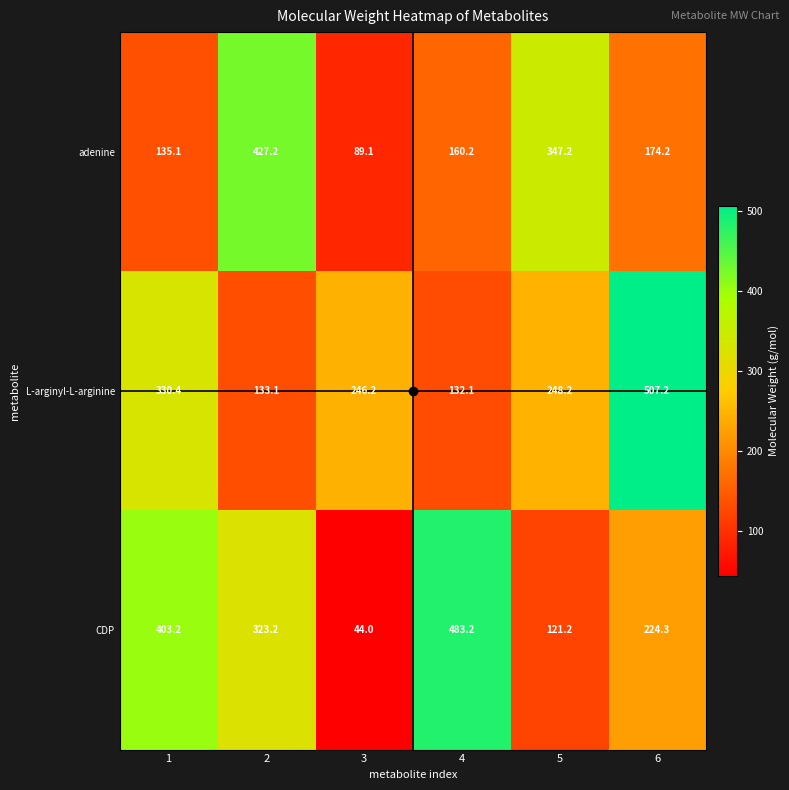

What is the minimum value for L-arginyl-L-arginine?

132.1